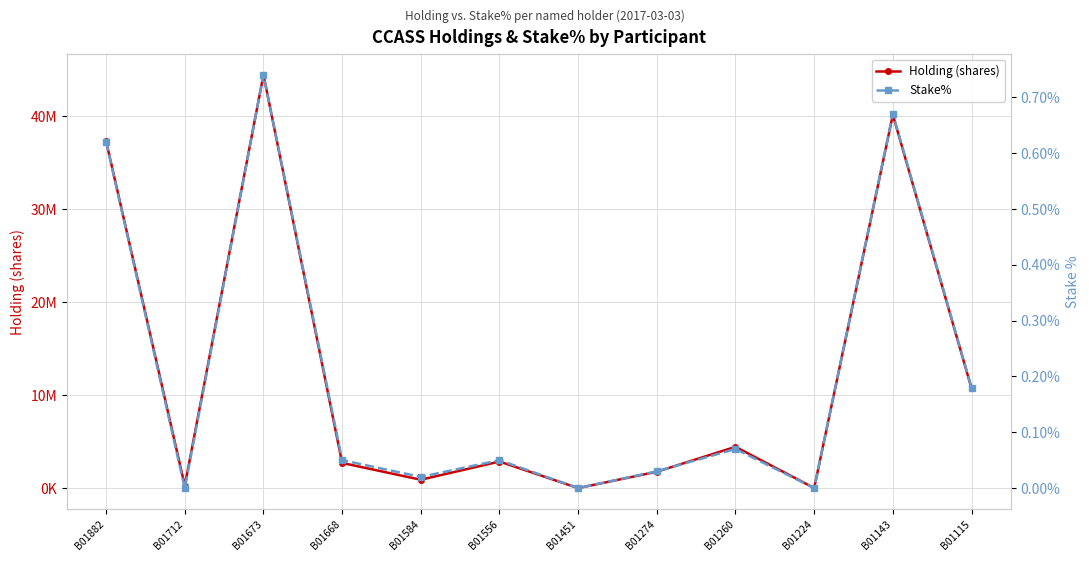

Which series has the largest total across all categories?

Holding (shares)